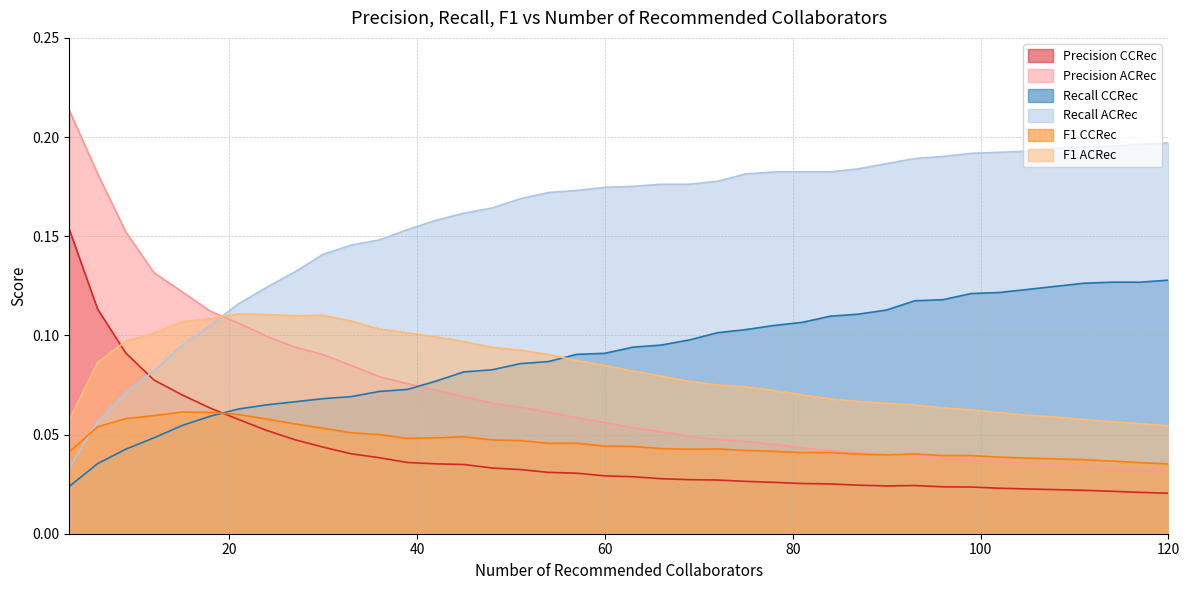

Which series changed the most between 39 and 87?

Recall CCRec